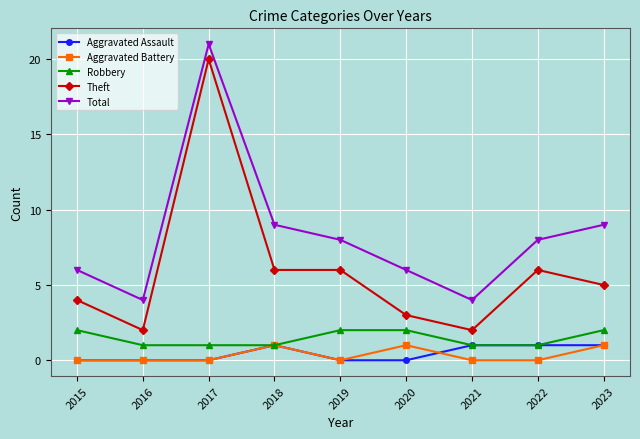

Which label corresponds to the largest value in the chart?

2017